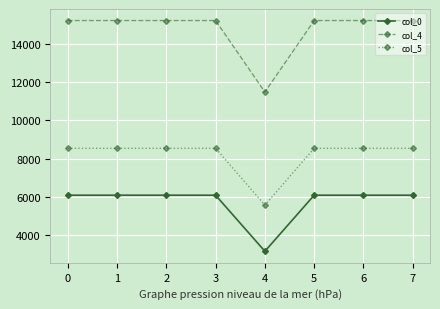

Is the value of col_4 at 0 greater than the value of col_0 at 7?

Yes